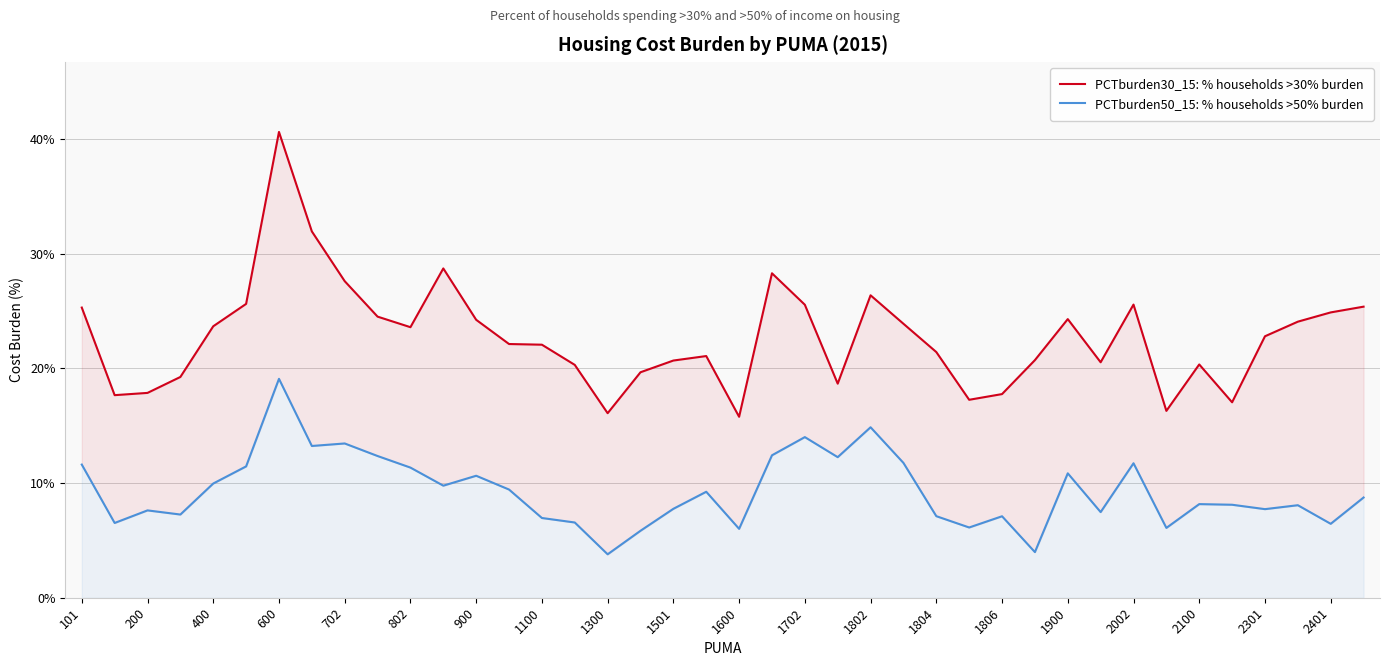

Reading left to right, extract all data points from this chart.

PCTburden30_15: % households >30% burden: 25.3	17.7	17.9	19.2	23.7	25.6	40.6	31.9	27.6	24.5	23.6	28.7	24.2	22.1	22.1	20.3	16.1	19.7	20.7	21.1	15.8	28.3	25.5	18.7	26.4	23.9	21.4	17.3	17.8	20.7	24.3	20.5	25.6	16.3	20.3	17.0	22.8	24.1	24.9	25.4
PCTburden50_15: % households >50% burden: 11.6	6.5	7.6	7.3	10.0	11.4	19.1	13.2	13.4	12.4	11.3	9.8	10.6	9.4	7.0	6.6	3.8	5.8	7.8	9.2	6.0	12.4	14.0	12.3	14.9	11.8	7.1	6.1	7.1	4.0	10.8	7.5	11.7	6.1	8.2	8.1	7.7	8.1	6.4	8.7